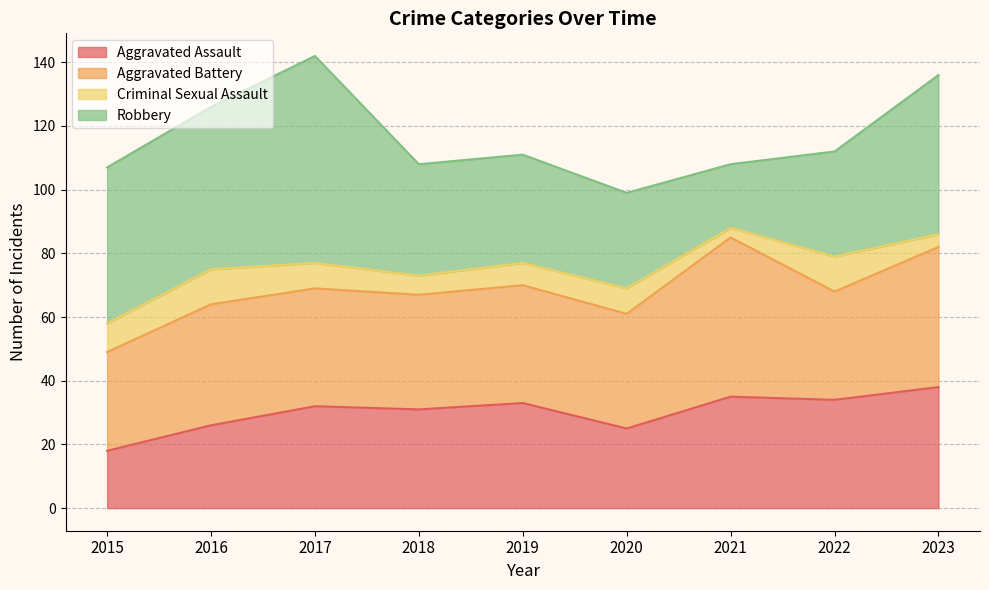

True or false: Aggravated Assault has more than 0 interior local peaks.

True